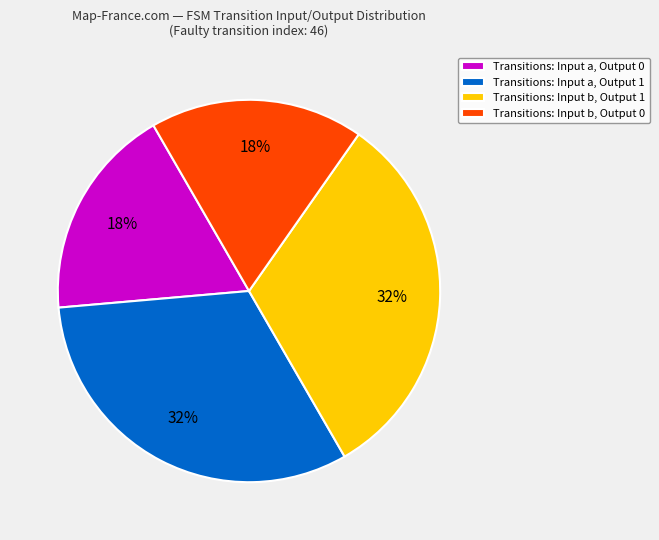

What is the ratio of the value at Transitions: Input a, Output 1 to the value at Transitions: Input b, Output 0?

1.8